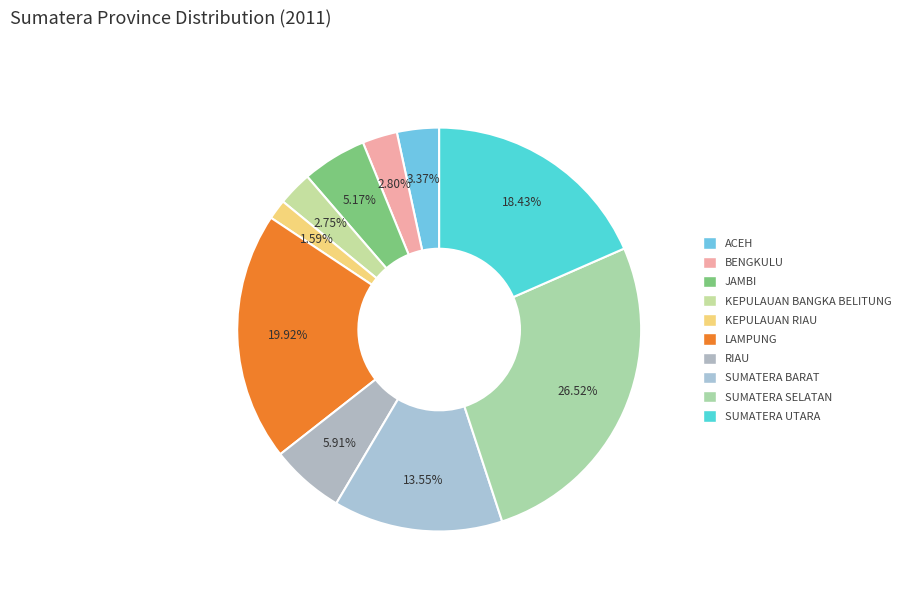

To the nearest percent, what portion does SUMATERA SELATAN represent?

27%